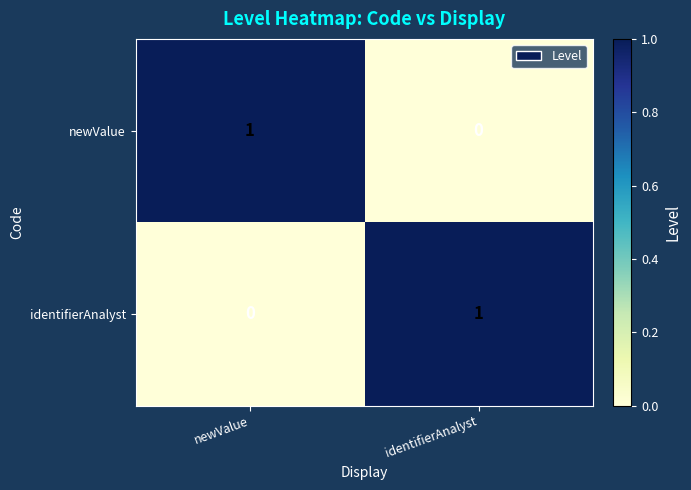

True or false: identifierAnalyst has a value of -1 at newValue.

False